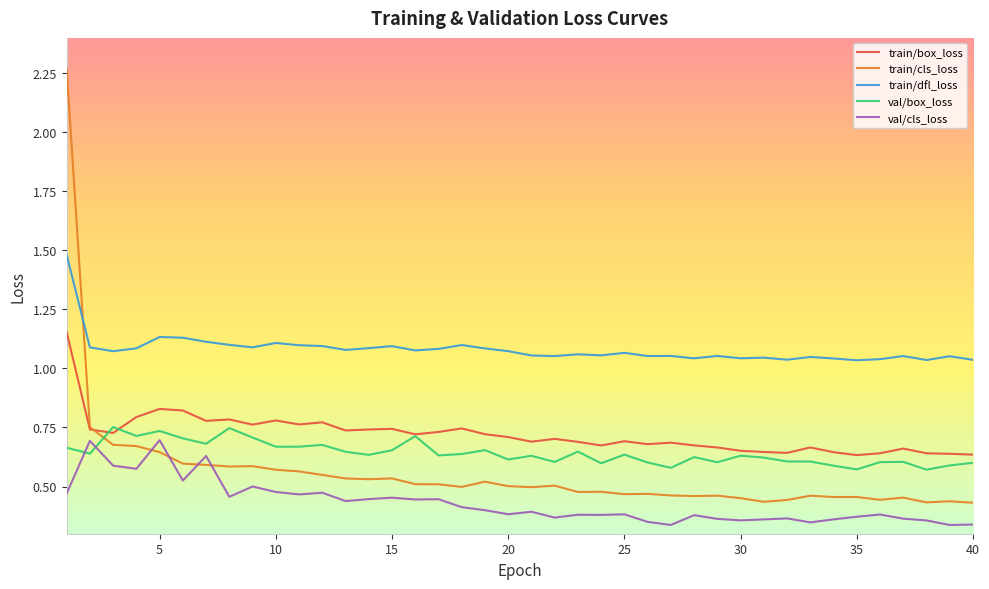

Which series has the largest range (max minus min)?

train/cls_loss